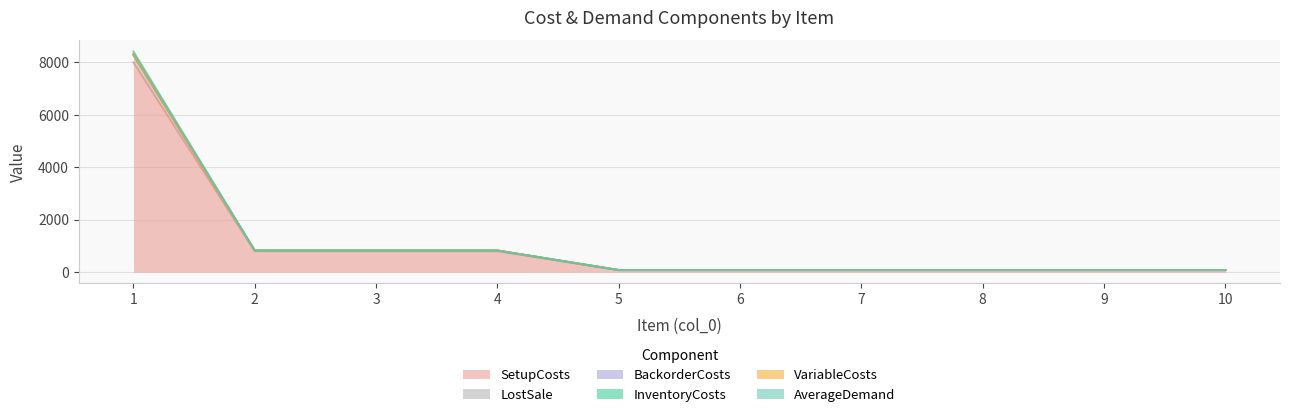

What is the difference between the maximum and minimum values in the SetupCosts series?

7920.0